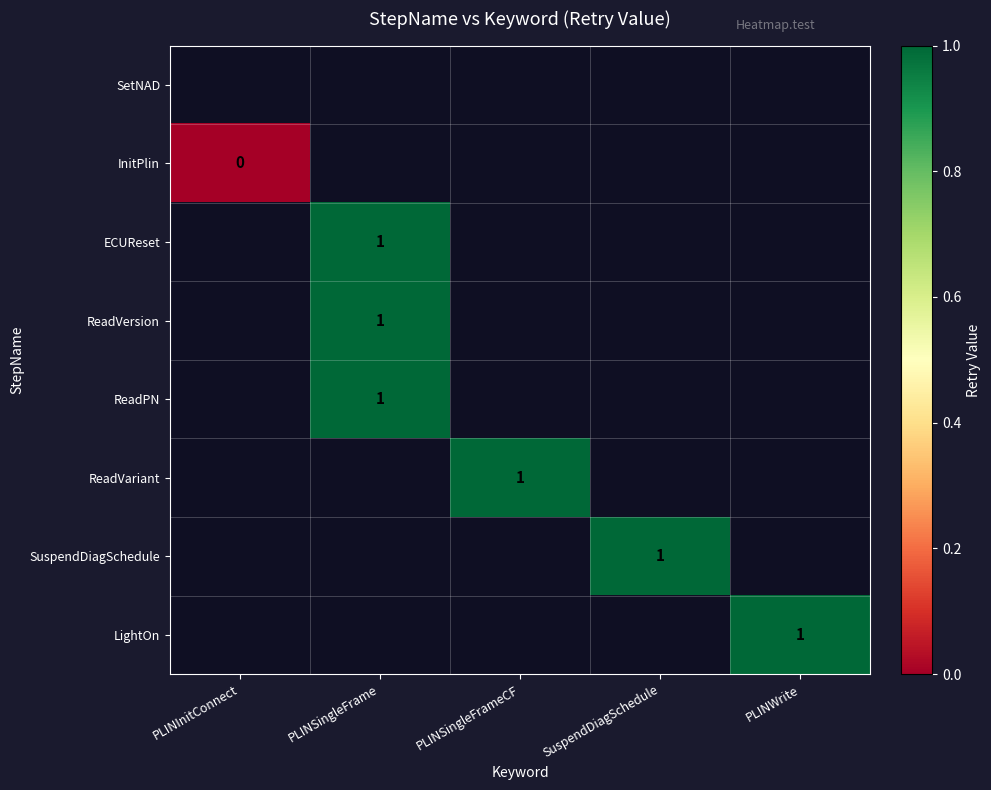

Rank the series by their average value, from lowest to highest.

SetNAD, InitPlin, ECUReset, ReadVersion, ReadPN, ReadVariant, SuspendDiagSchedule, LightOn